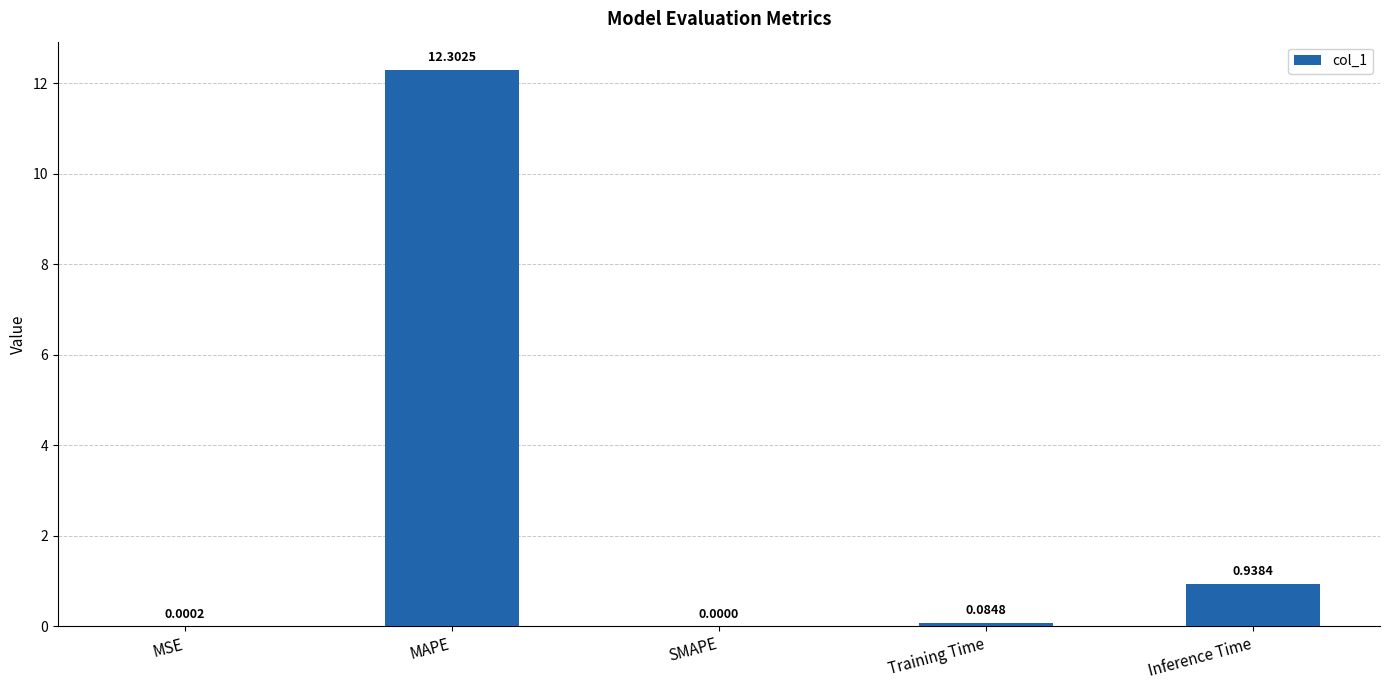

Does the chart contain stacked bars?

No